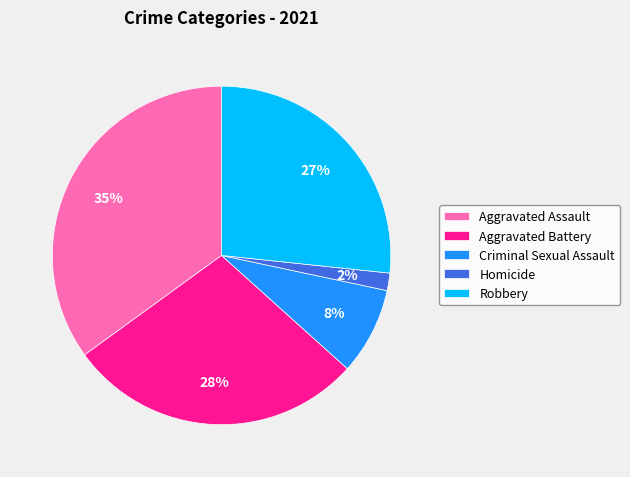

To the nearest percent, what is the average slice percentage?

20%